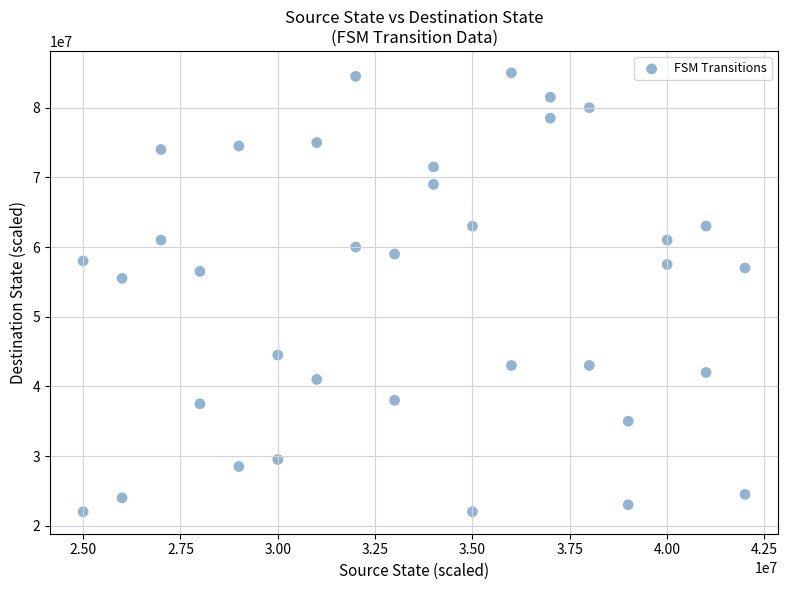

What Y value in the scatter plot is closest to 53500000?

55500000